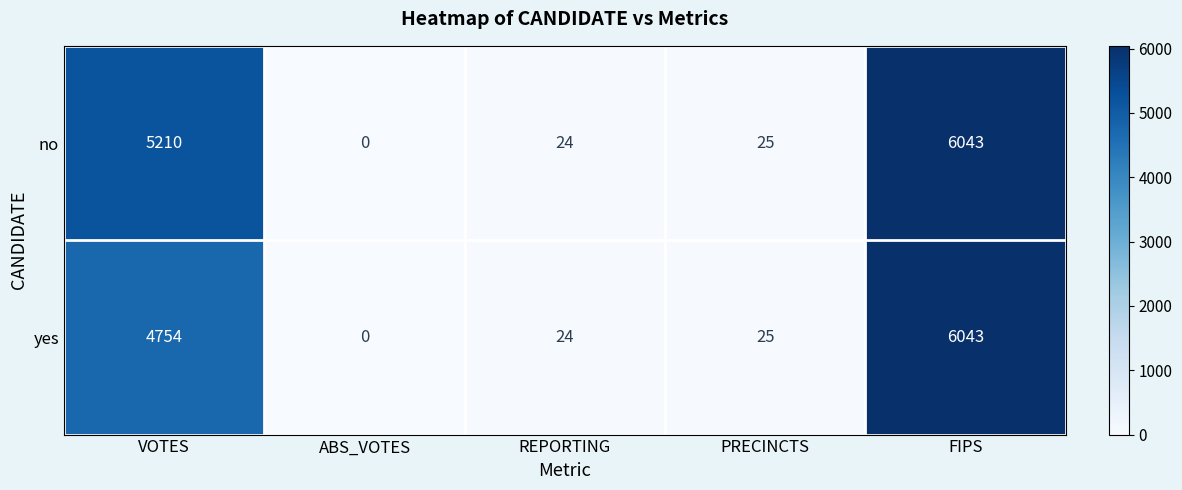

Which series changed the most between VOTES and ABS_VOTES?

no